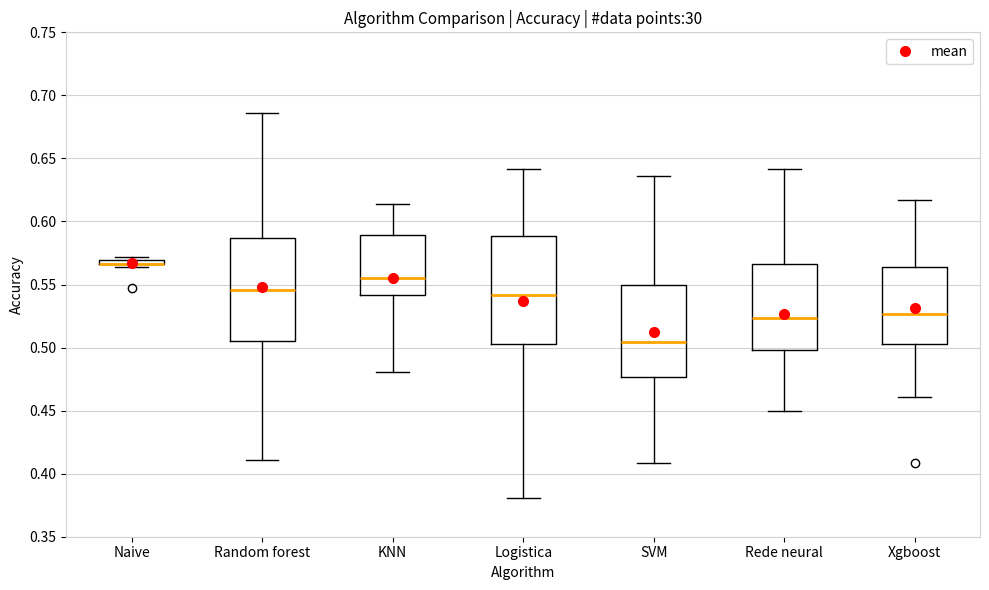

Where is the lower edge of the box for Rede neural on the y-axis? The values are not printed on the chart, so give them approximately, as read against the axis.

0.500